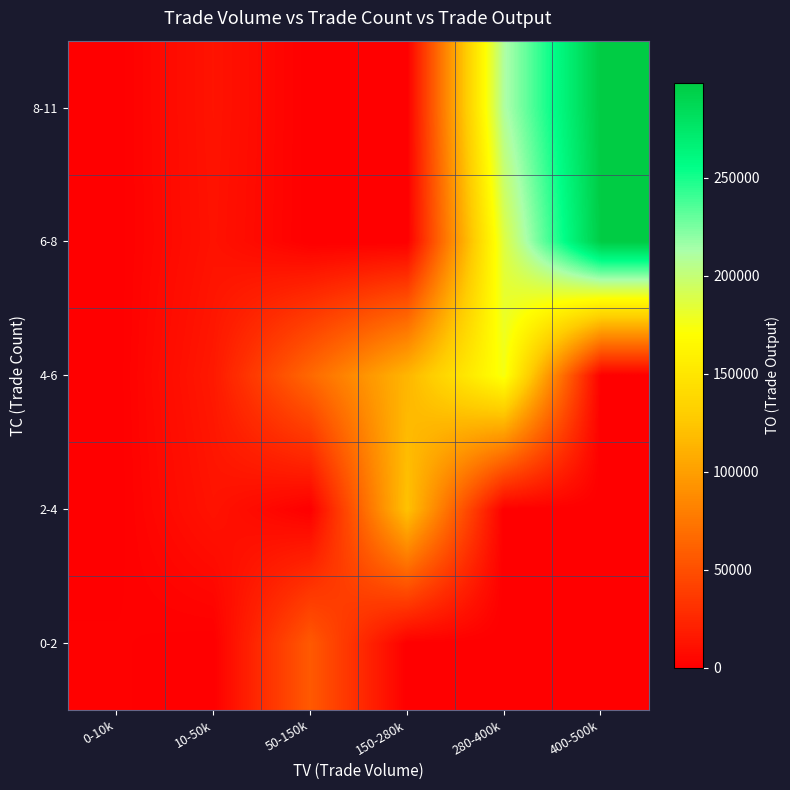

Which label corresponds to the smallest value in the chart?

10-50k